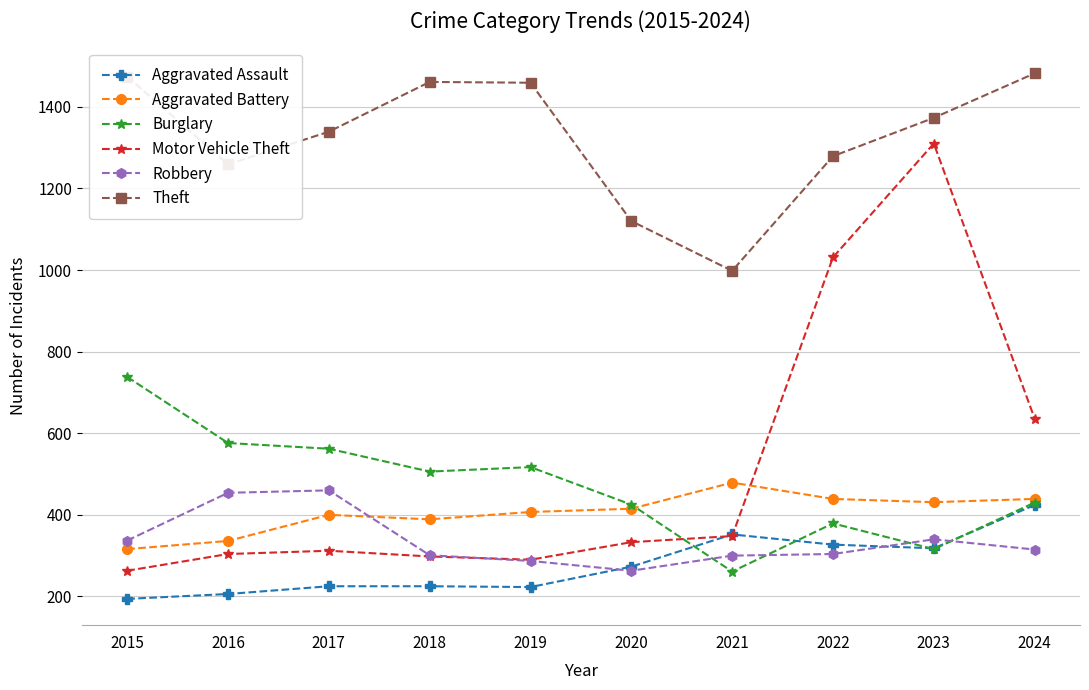

Between 2020 and 2023, which series saw the biggest shift?

Motor Vehicle Theft